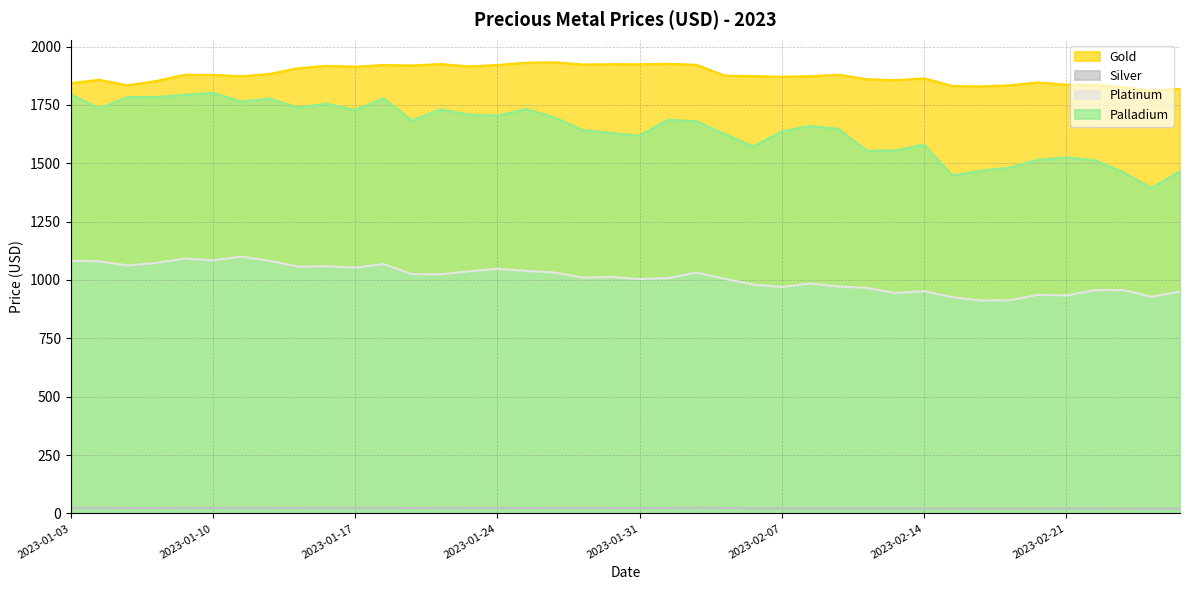

Which series has the widest spread of values?

Palladium